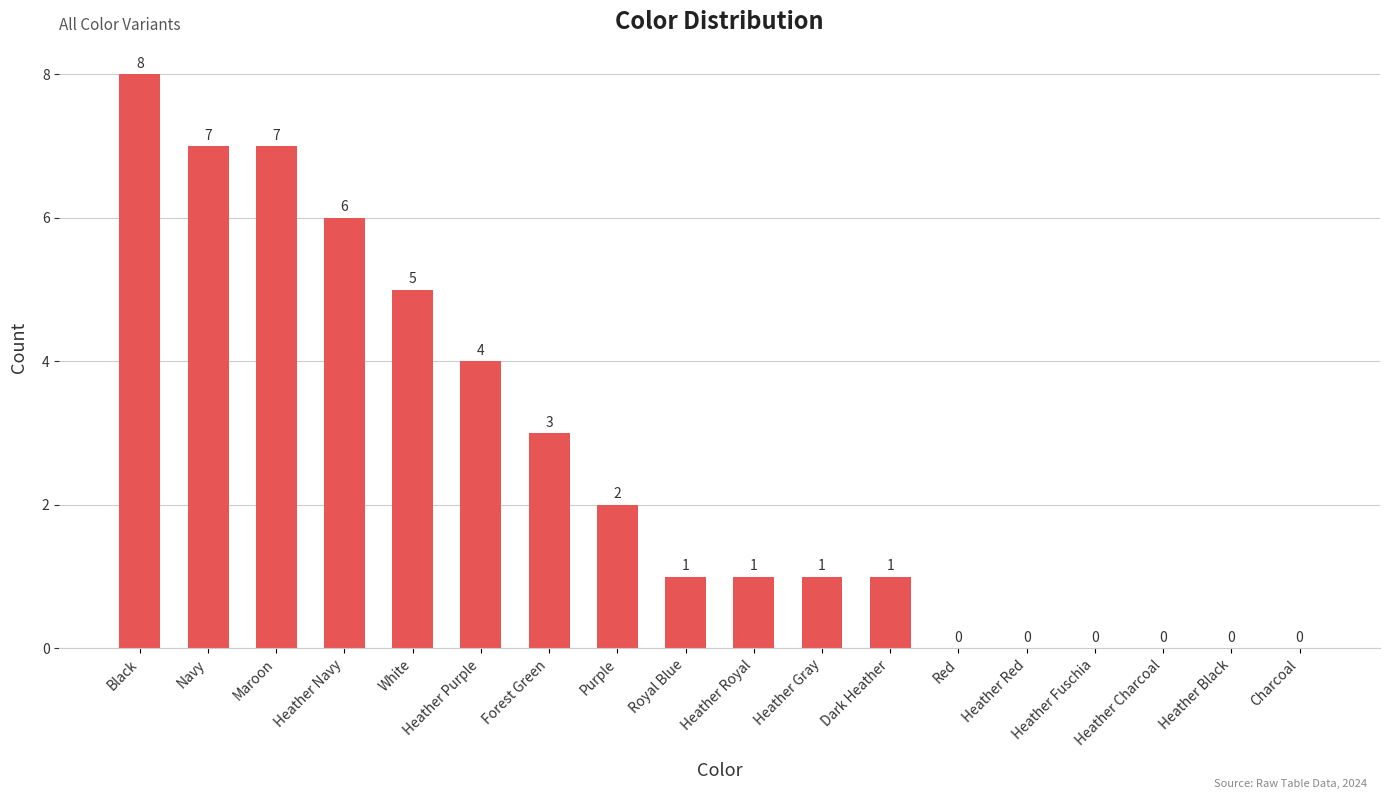

What is the difference between the values at Maroon and Heather Fuschia?

7